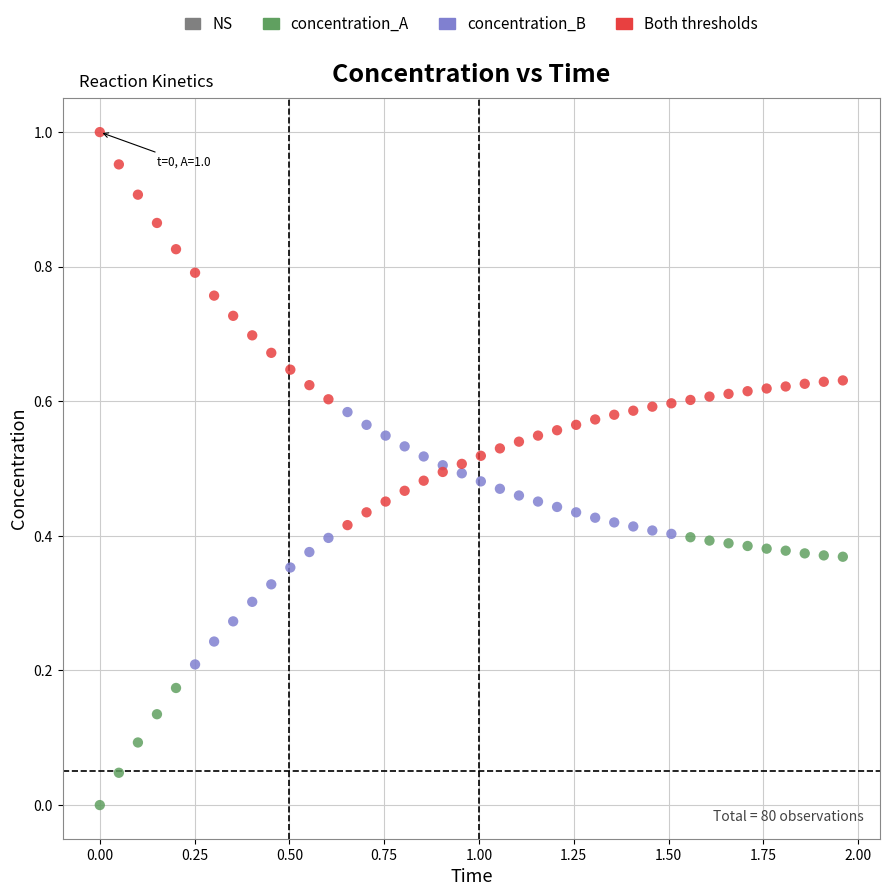

What is the X range (max minus min) for the scatter plot?

2.0